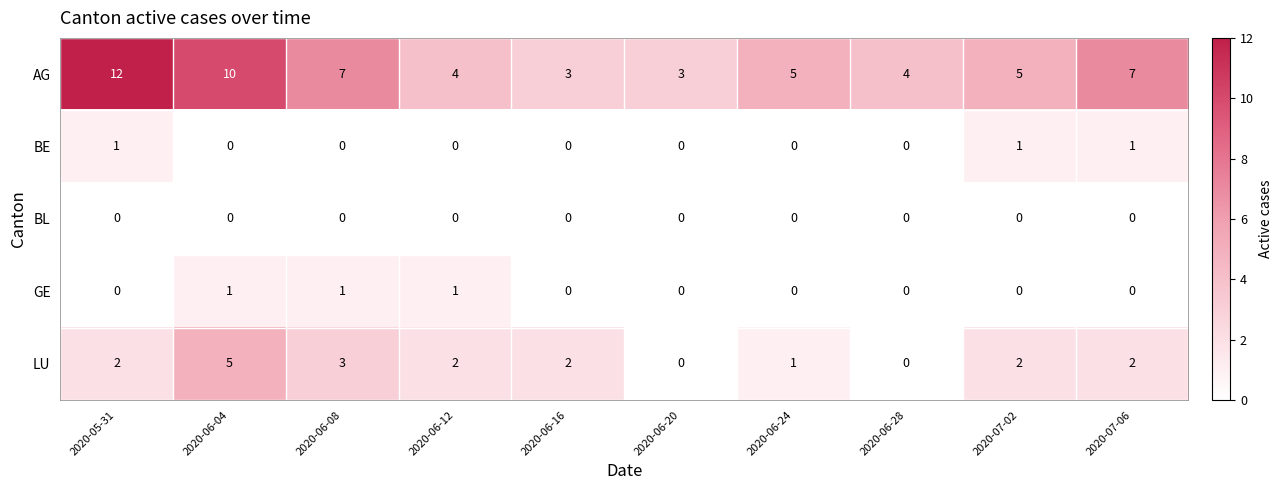

What is the greatest value displayed?

12